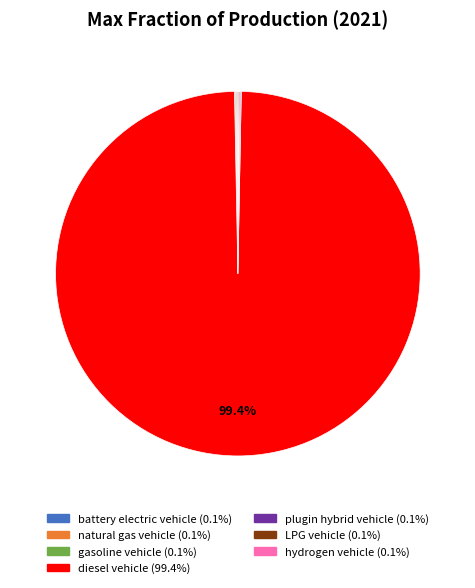

What portion of the pie excludes diesel vehicle?

0.6%